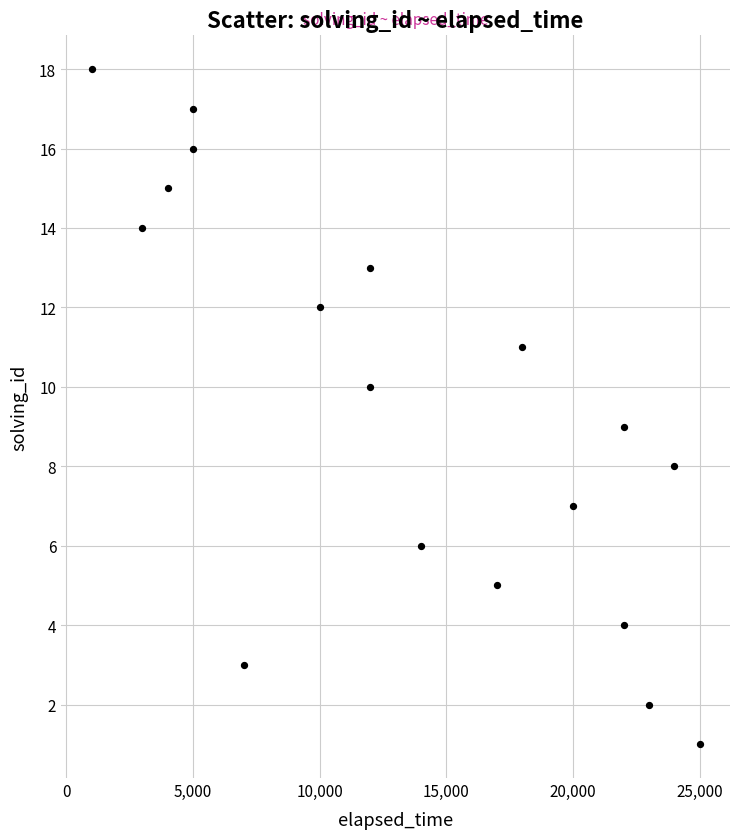

What is the range of Y values (max minus min)?

17